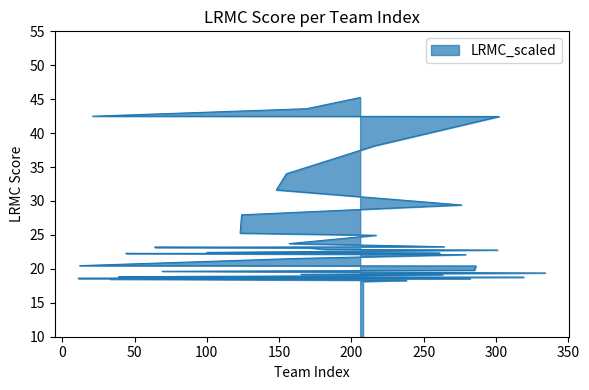

How many lines are shown in the chart?

1